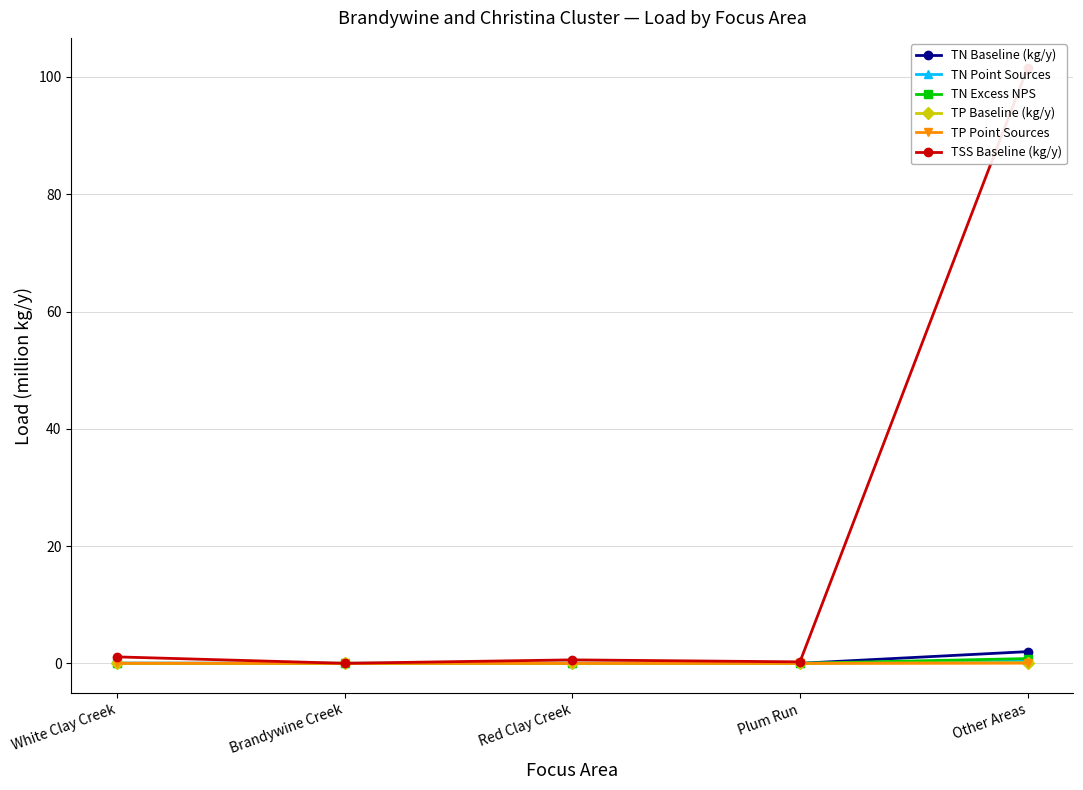

Which series changed the most between Plum Run and Other Areas?

TSS Baseline (kg/y)